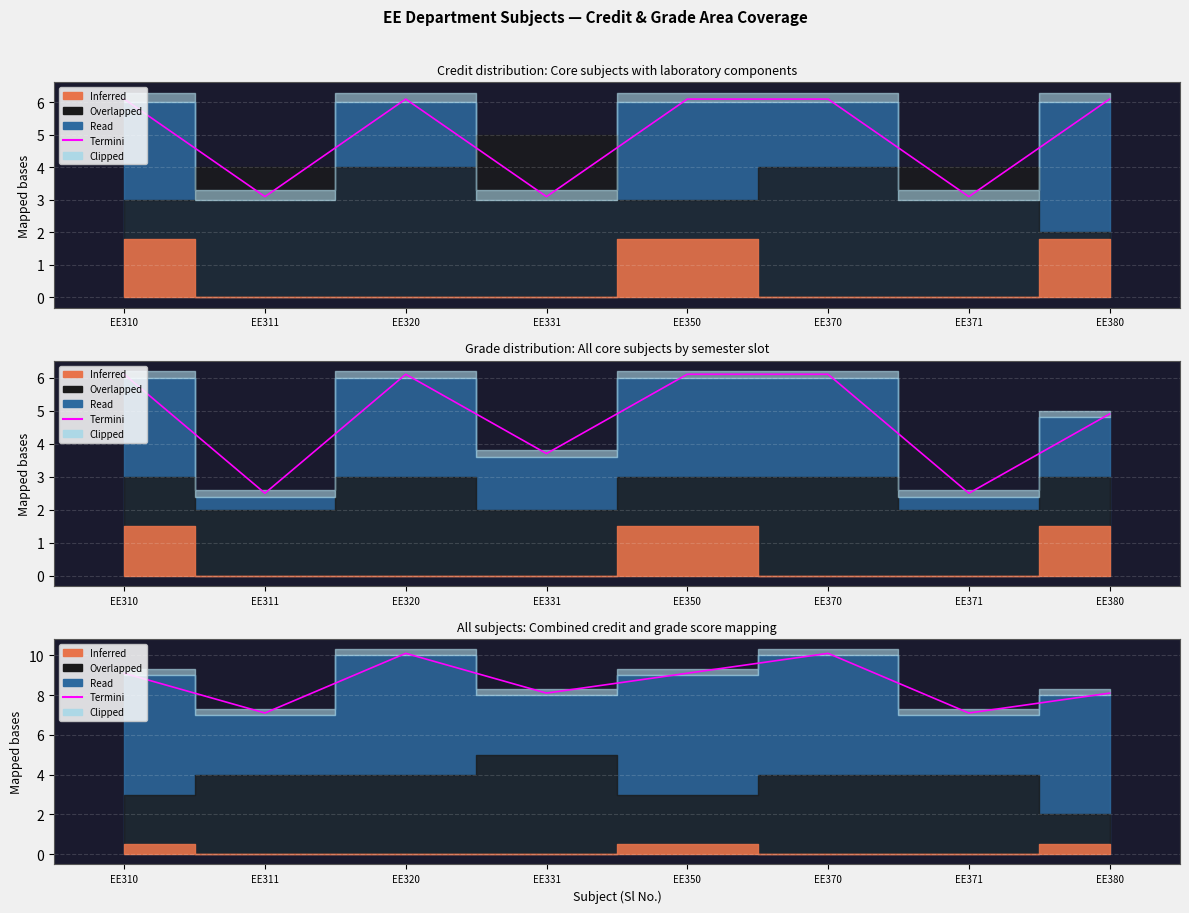

Which category has the lowest value across all series?

EE311